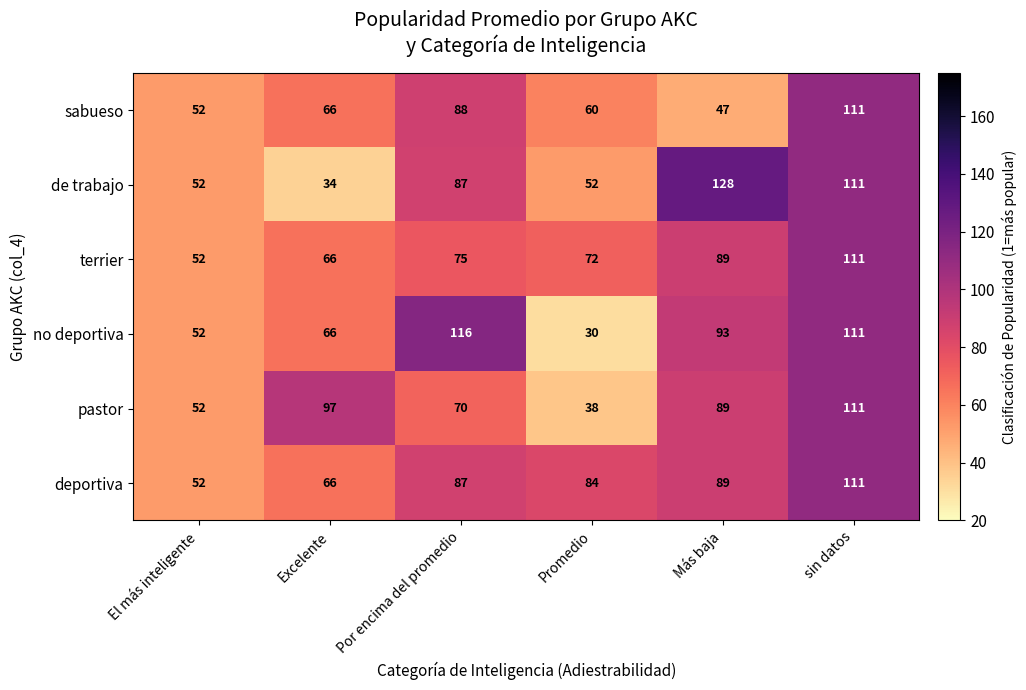

Which series changed the most between Excelente and Más baja?

de trabajo